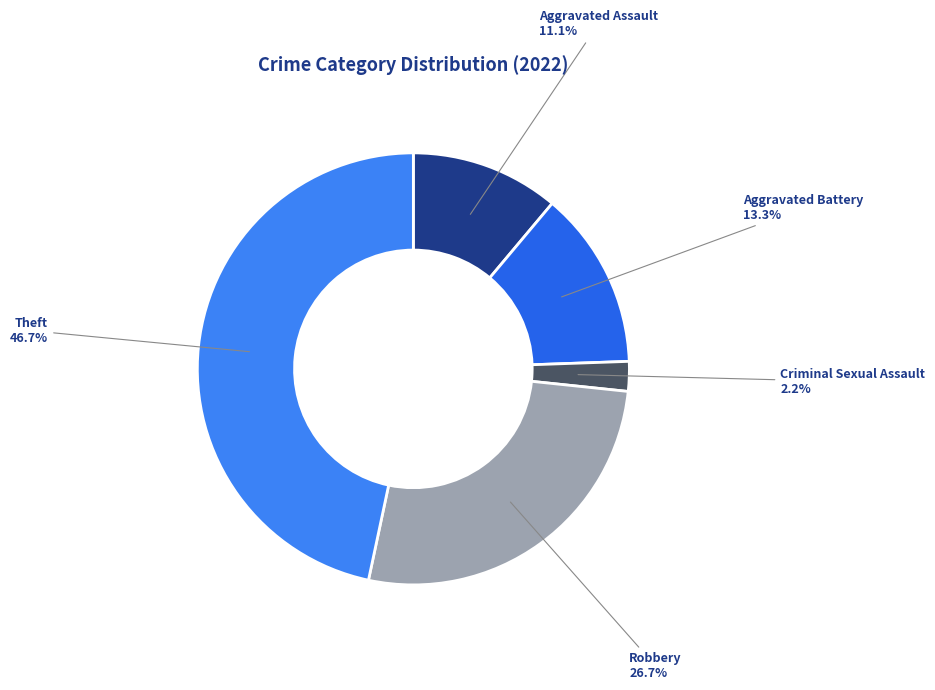

How many segments does this pie chart have?

5